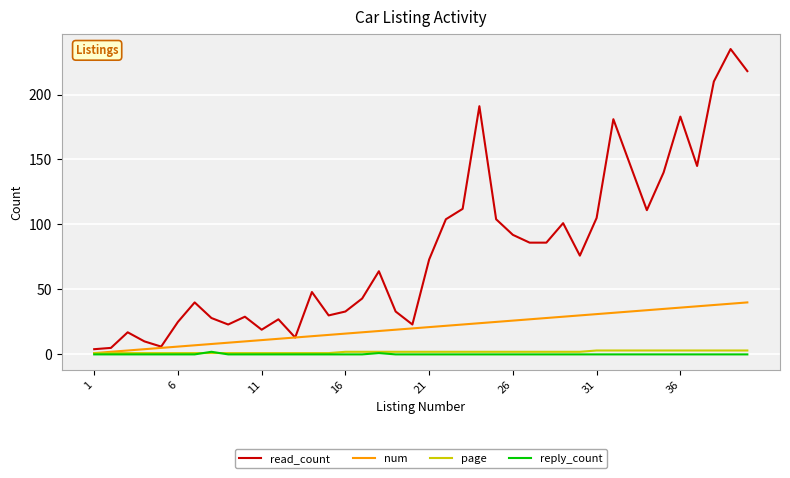

Which series has the largest total across all categories?

read_count